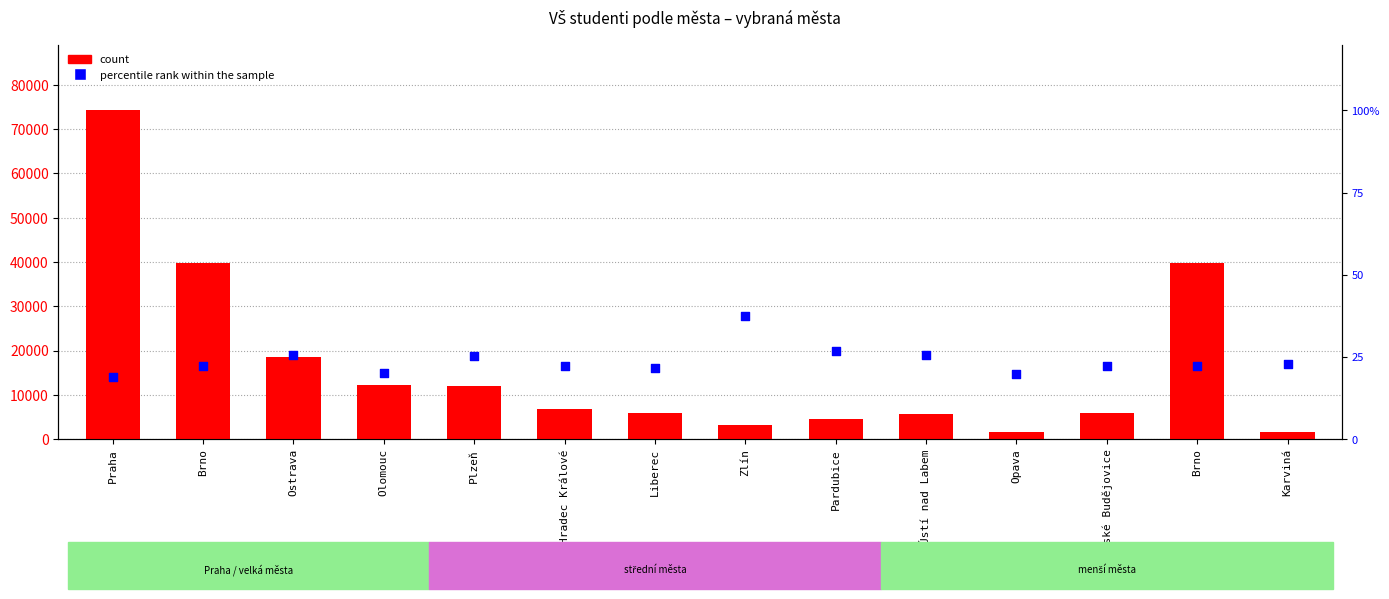

What are all the series names shown in the legend?

count, percentile rank within the sample